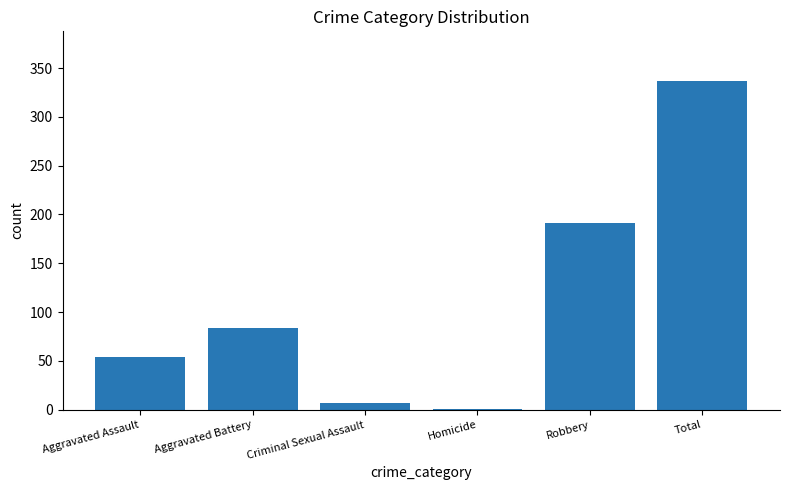

Reading left to right, transcribe all the data shown in this chart.

Aggravated Assault=54	Aggravated Battery=84	Criminal Sexual Assault=7	Homicide=1	Robbery=191	Total=337